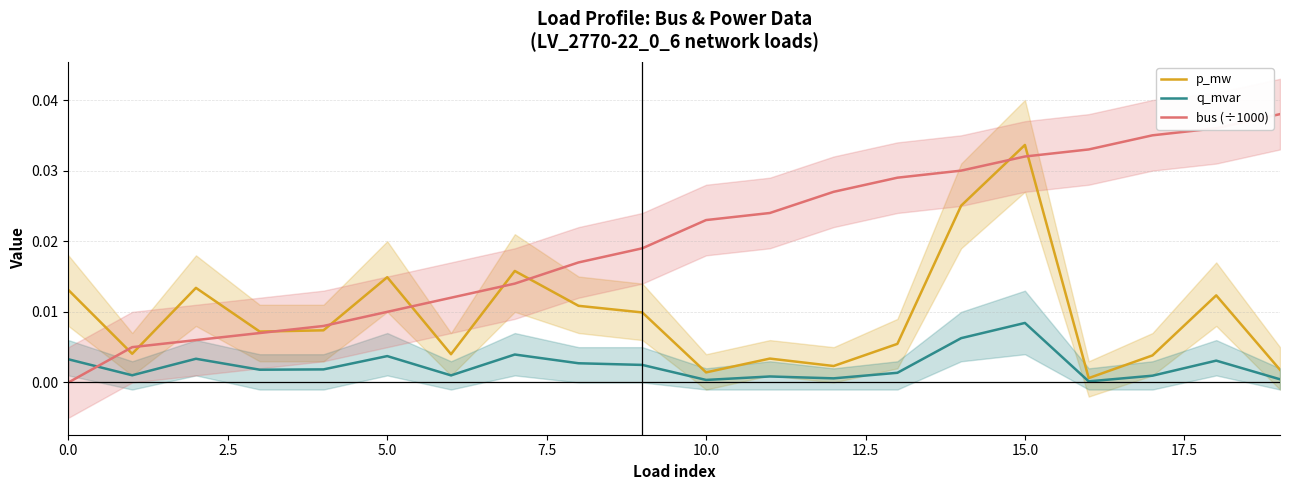

Rank the series by their average value, from highest to lowest.

bus (÷1000), p_mw, q_mvar